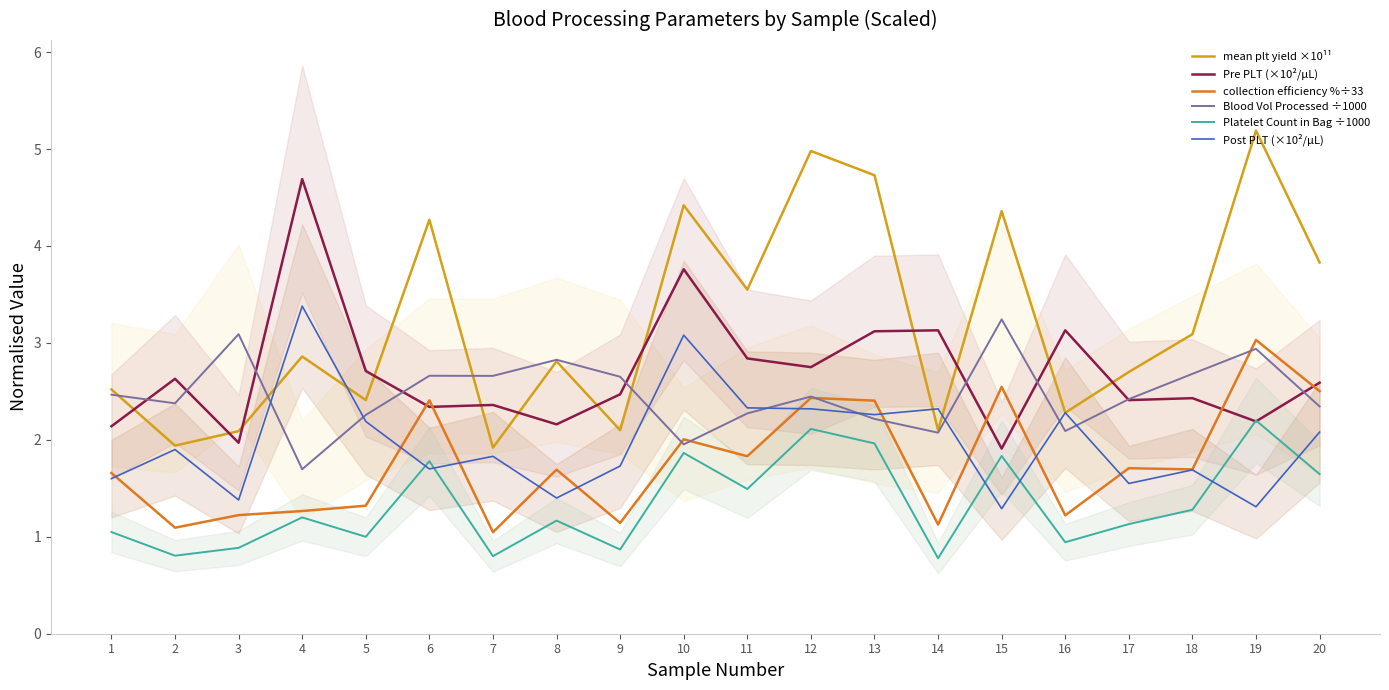

What is the sum of all mean plt yield ×10¹¹ values?

64.2